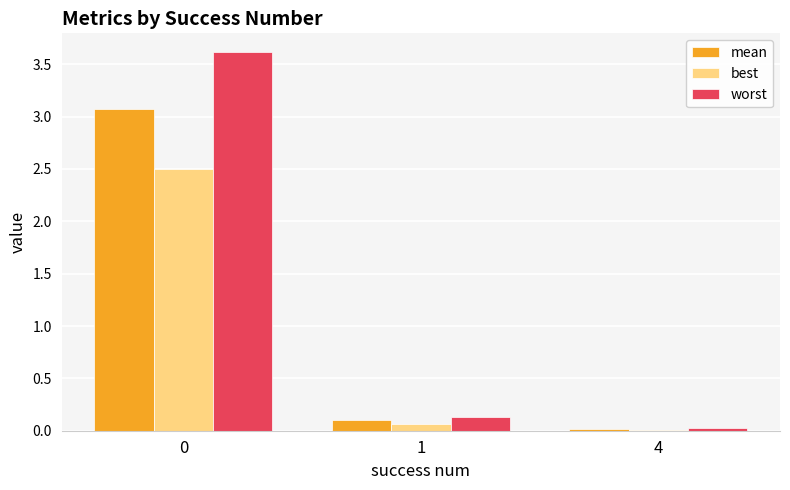

True or false: worst has a value of 0.0 at 4.

True